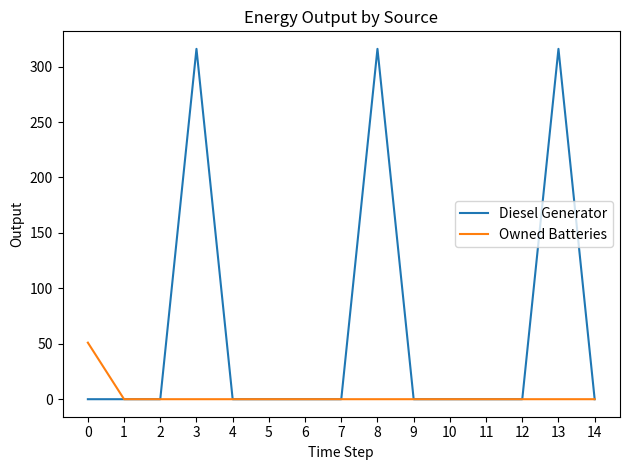

Reading left to right, extract all data points from this chart.

Diesel Generator: 0	0	0	316	0	0	0	0	316	0	0	0	0	316	0
Owned Batteries: 51	0	0	0	0	0	0	0	0	0	0	0	0	0	0